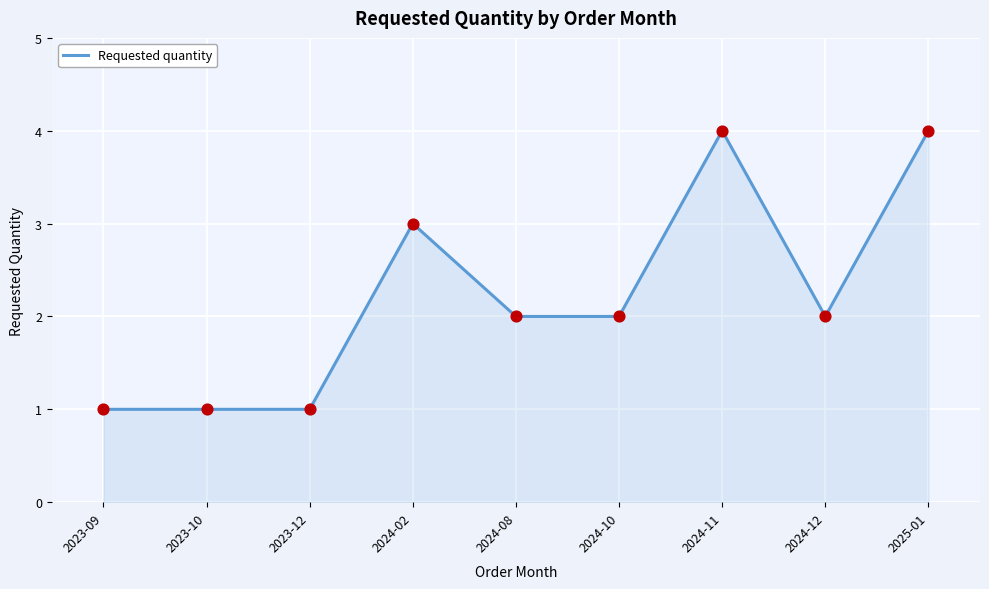

Approximately how many times larger is the value at 2025-01 compared to 2023-09?

4.0